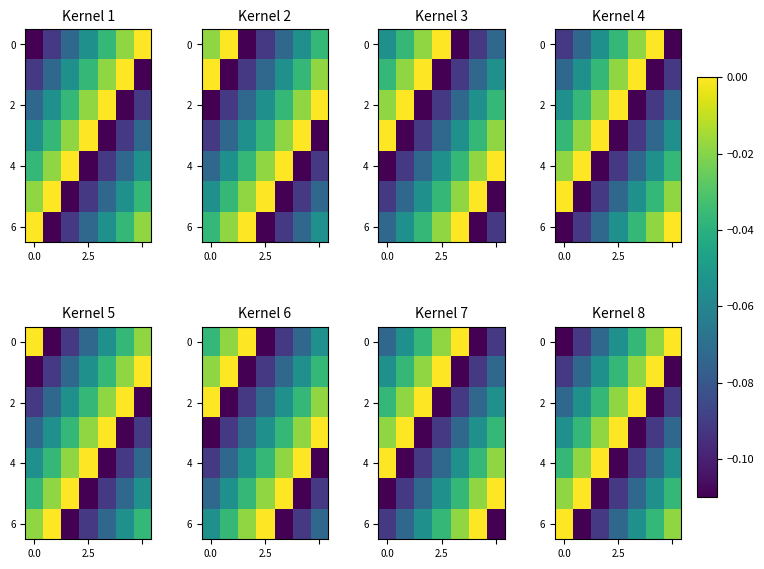

How many data points does each series have?

7